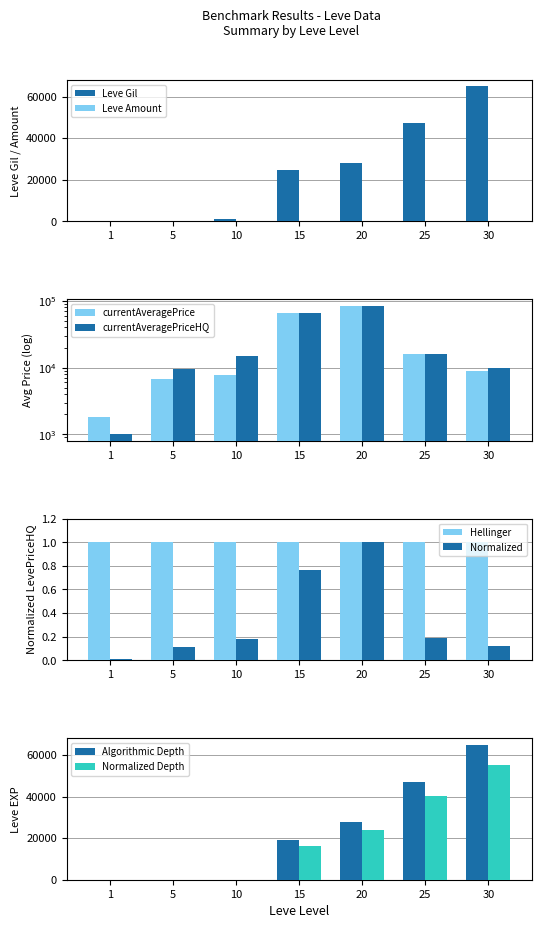

Count the number of categories in the chart.

7